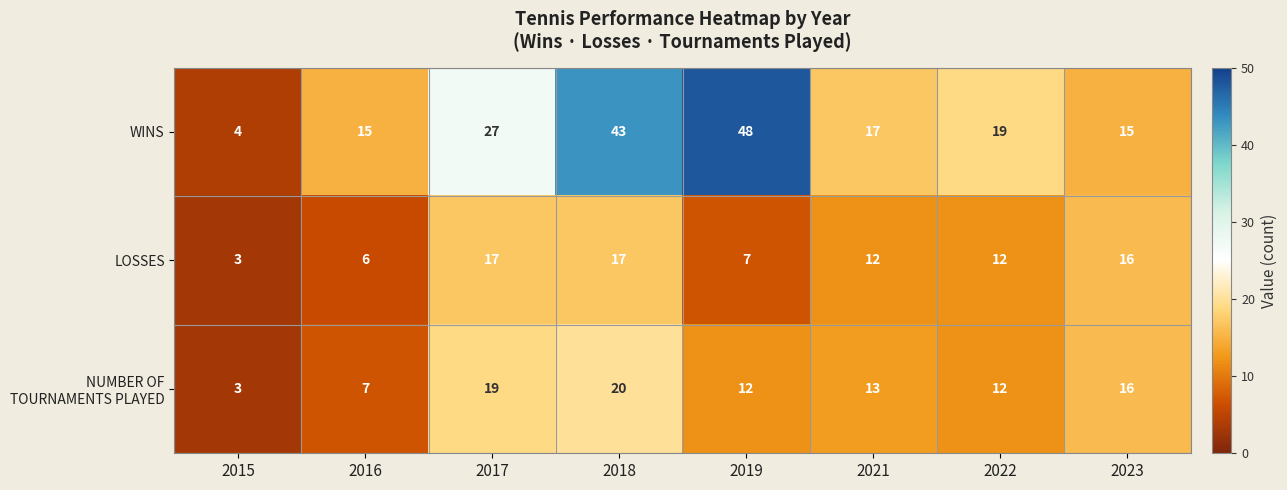

The value of WINS at 2016 is 3. True or false?

False